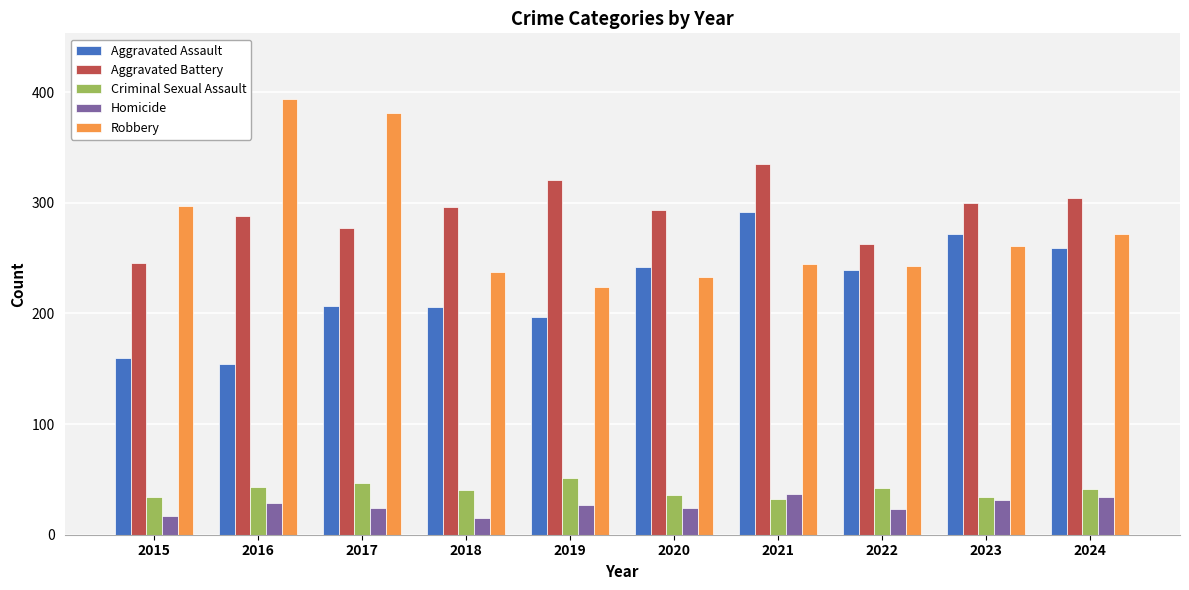

Is it true that Homicide equals 12 at 2019?

False